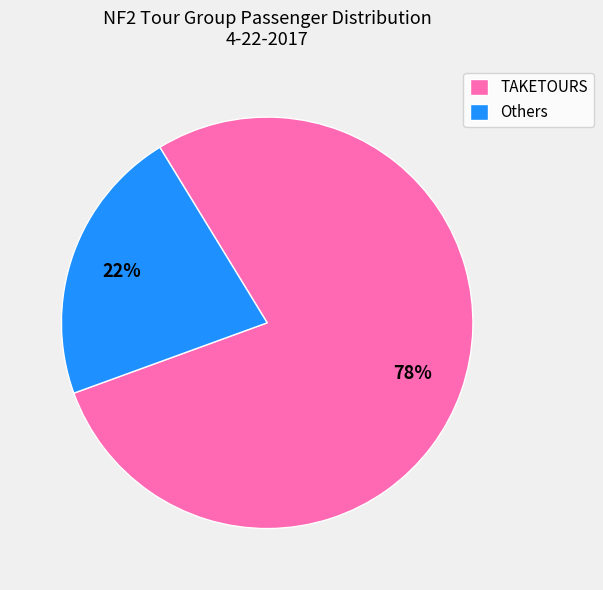

To the nearest percent, what percentage of the pie is TAKETOURS?

78%